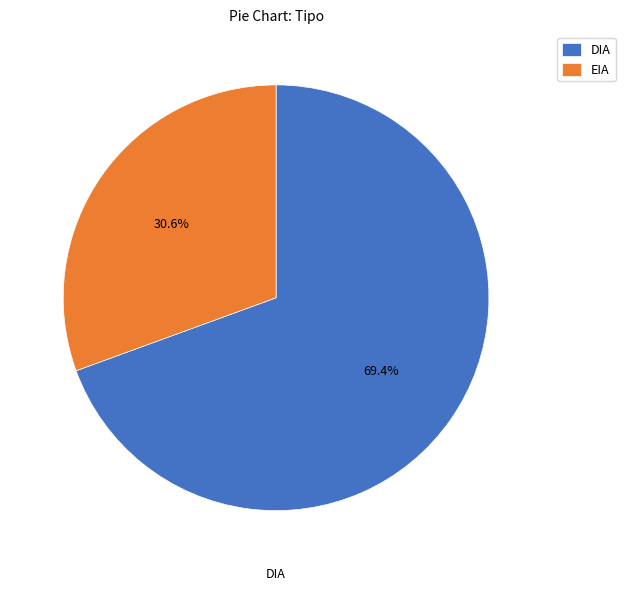

How many slices are in this pie chart?

2